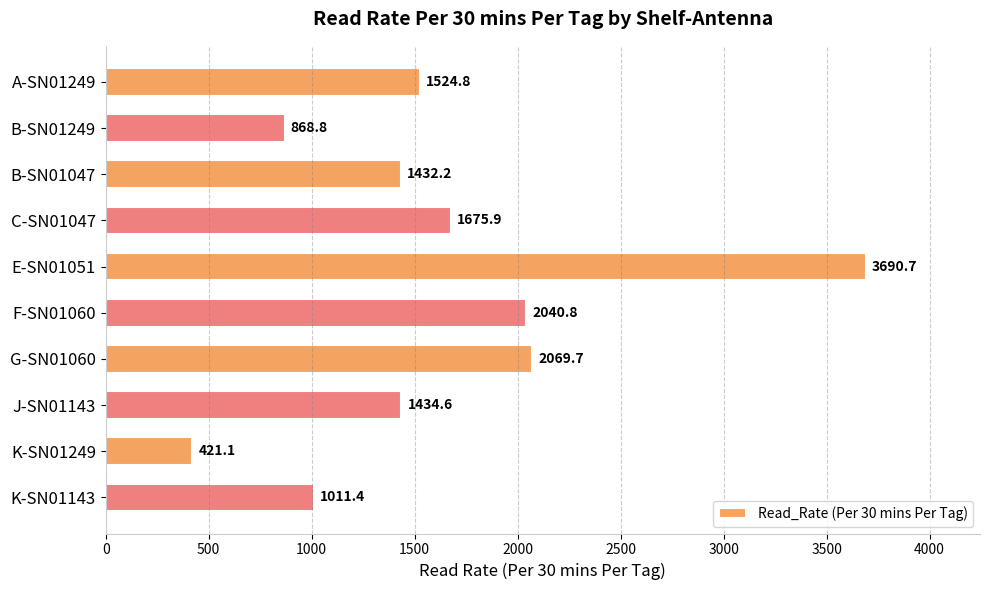

List the labels in order of value, largest first.

E-SN01051, G-SN01060, F-SN01060, C-SN01047, A-SN01249, J-SN01143, B-SN01047, K-SN01143, B-SN01249, K-SN01249